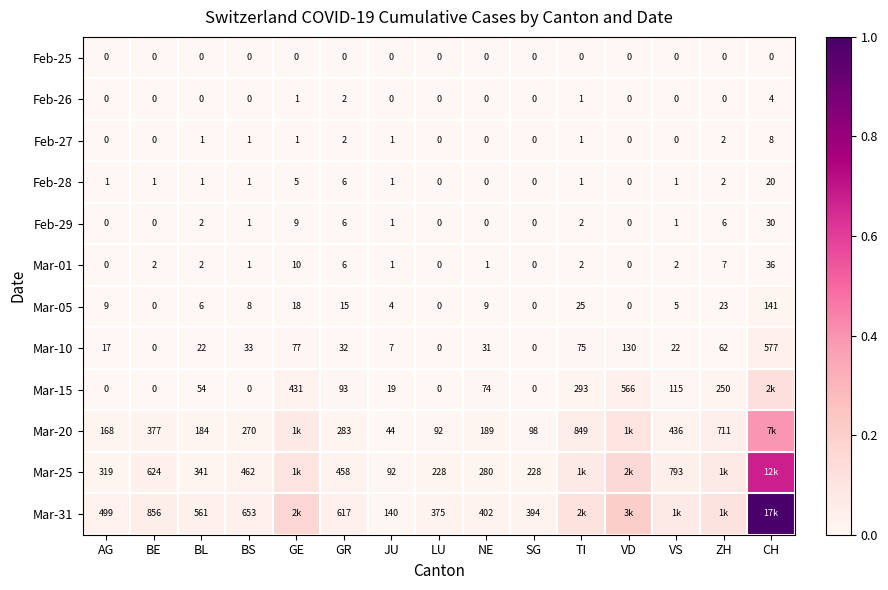

Is the value of Mar-20 at SG greater than the value of Mar-31 at JU?

No